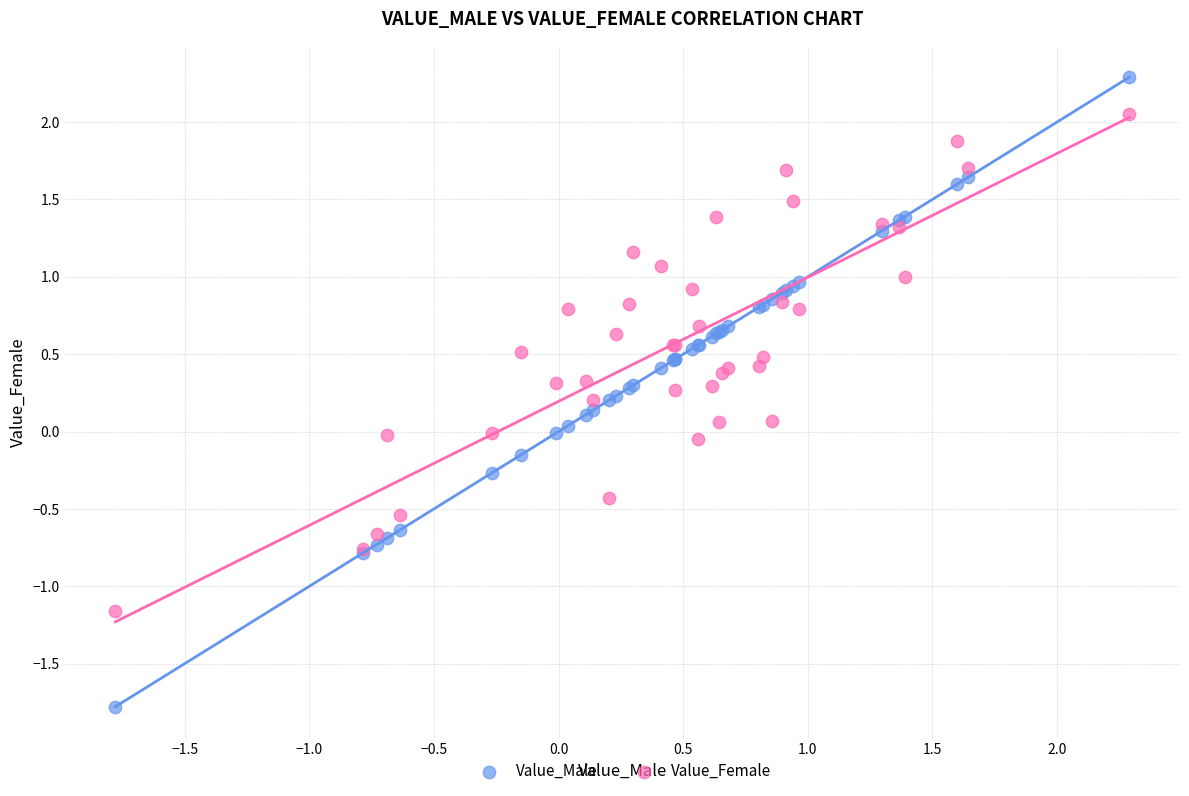

Which series contains the lowest Y value?

Value_Male